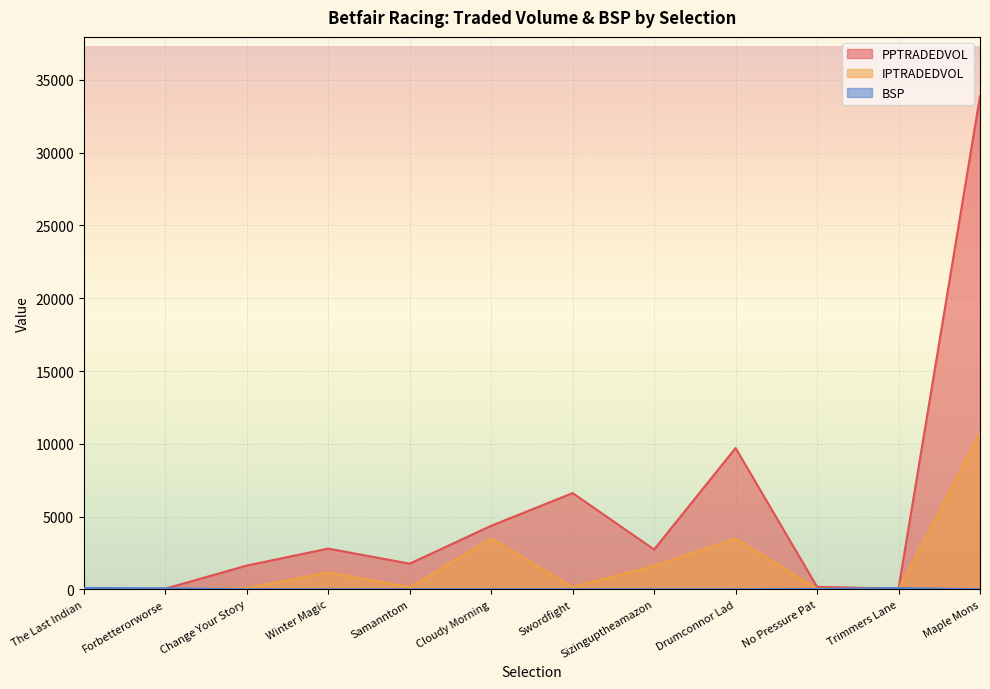

How many data points does each series have?

12